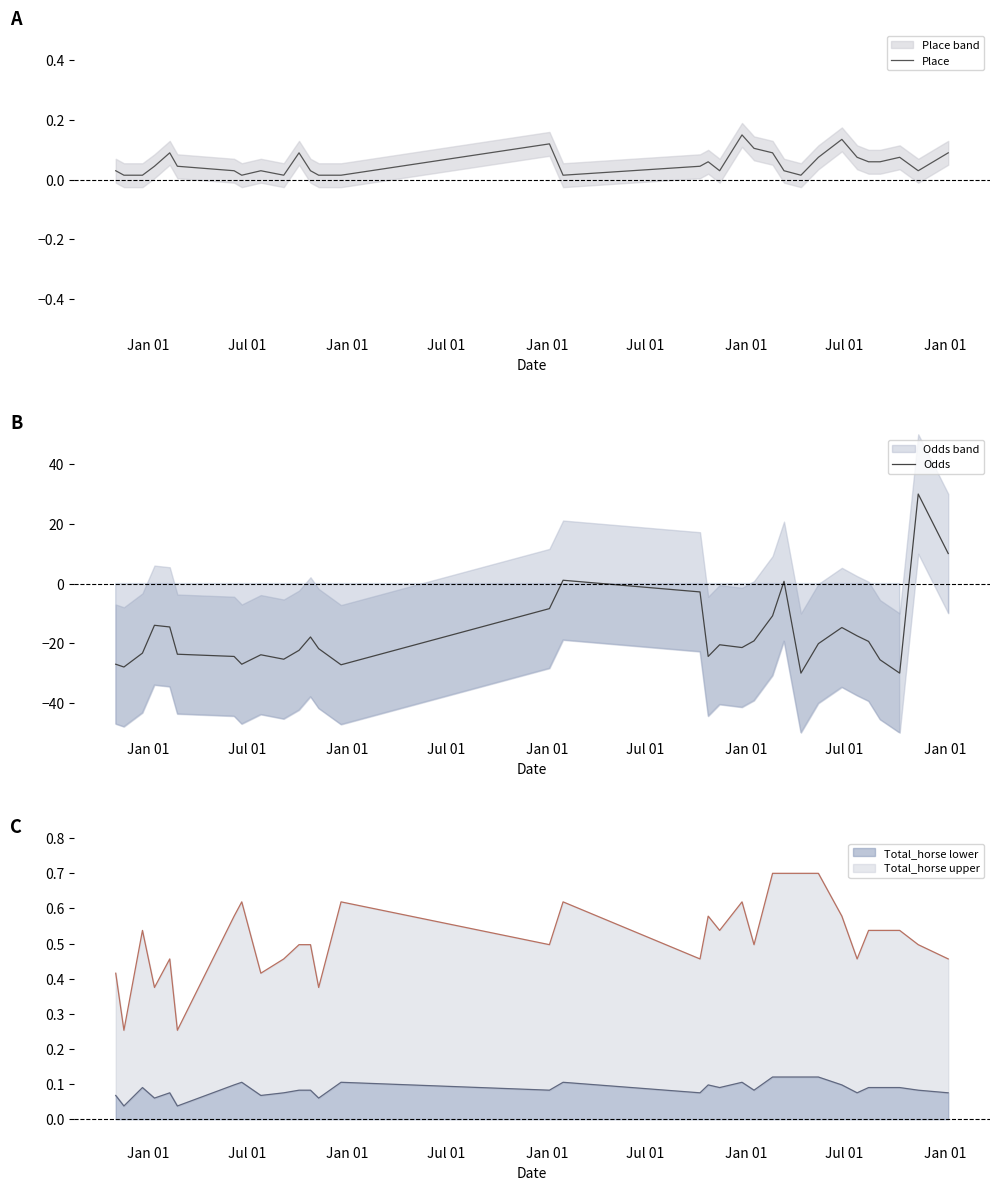

What is the minimum value for Odds?

-30.0